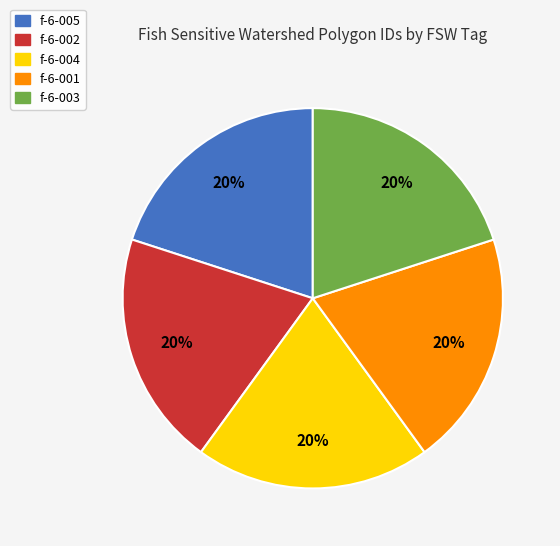

Approximately how many times larger is the value at f-6-002 compared to f-6-003?

1.0